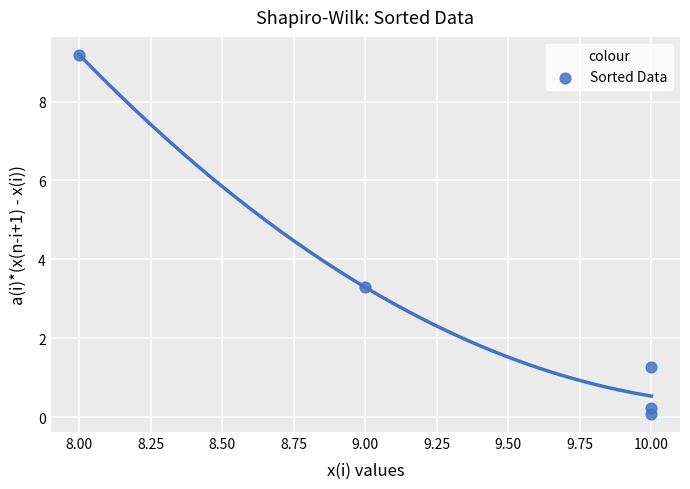

What is the average X value?

9.4